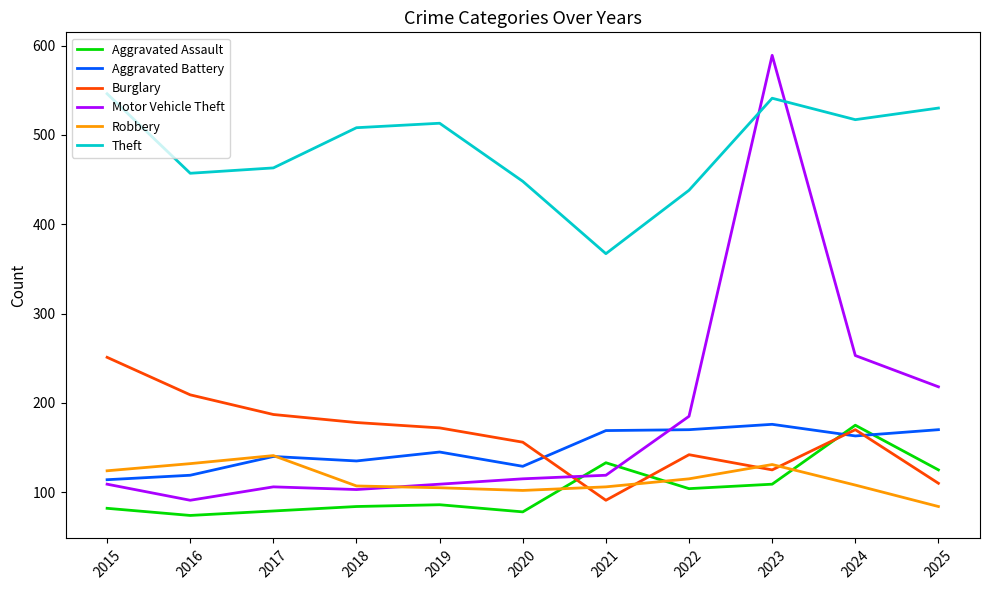

True or false: Aggravated Assault has a value of 53 at 2018.

False